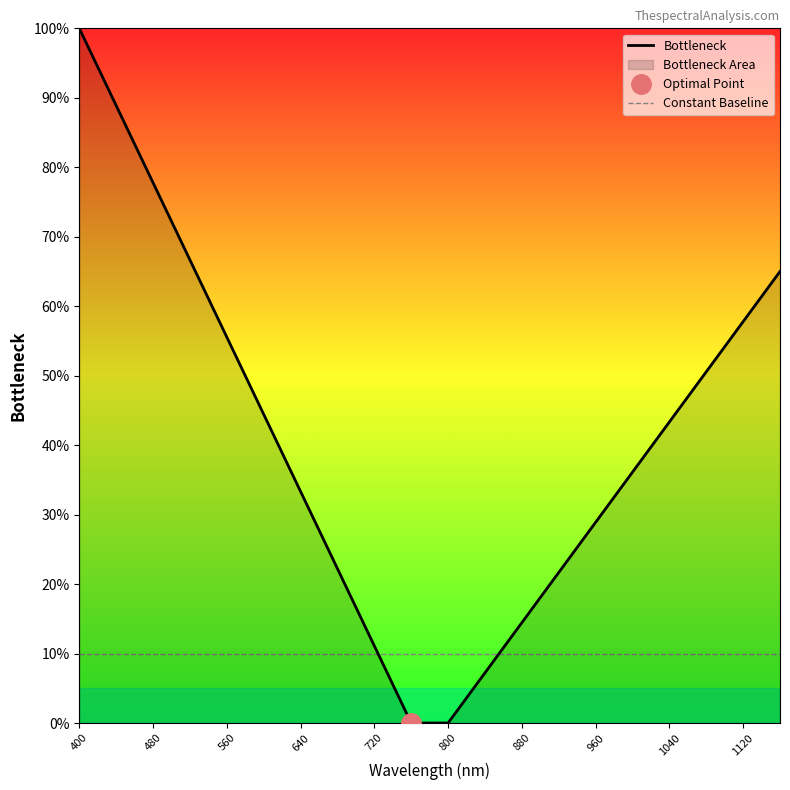

Does the chart have visible grid lines?

No